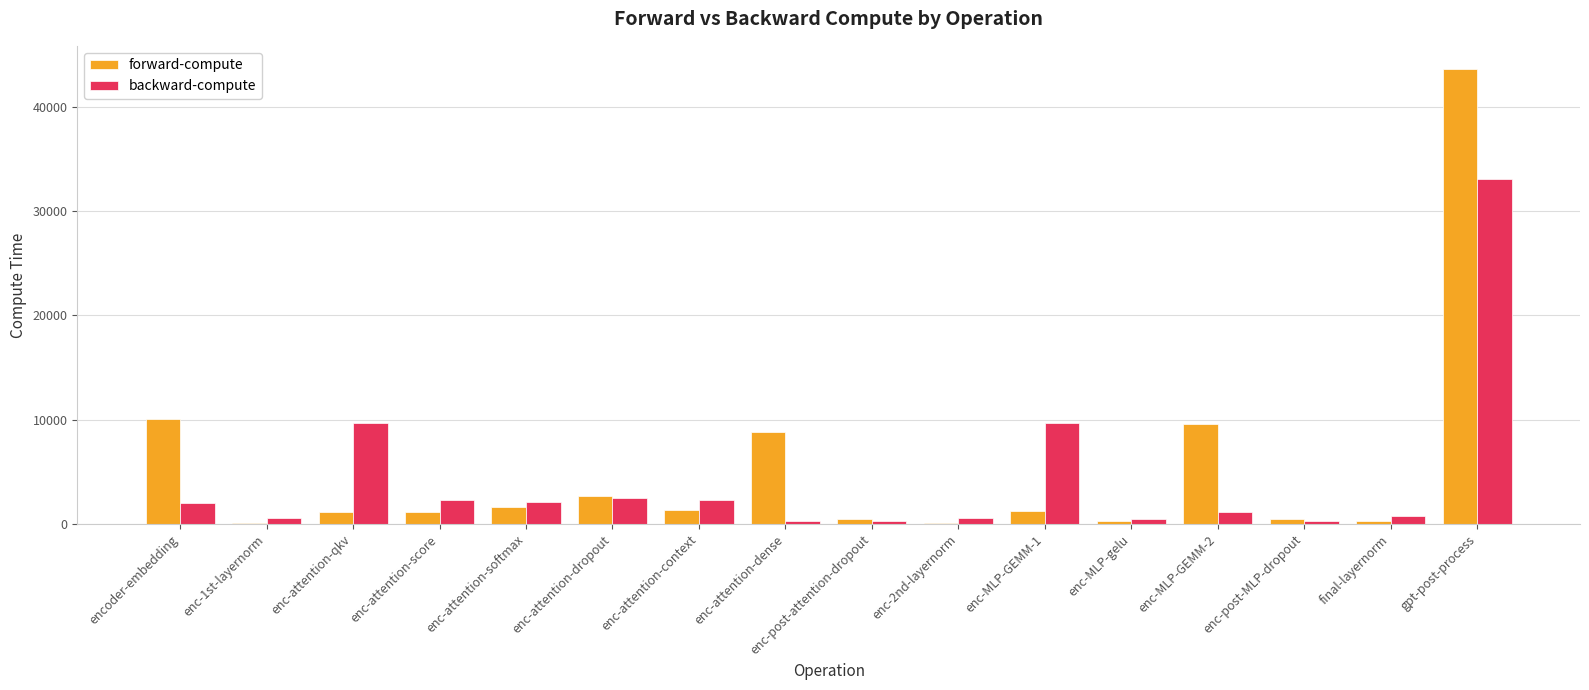

How many data points does each series have?

16